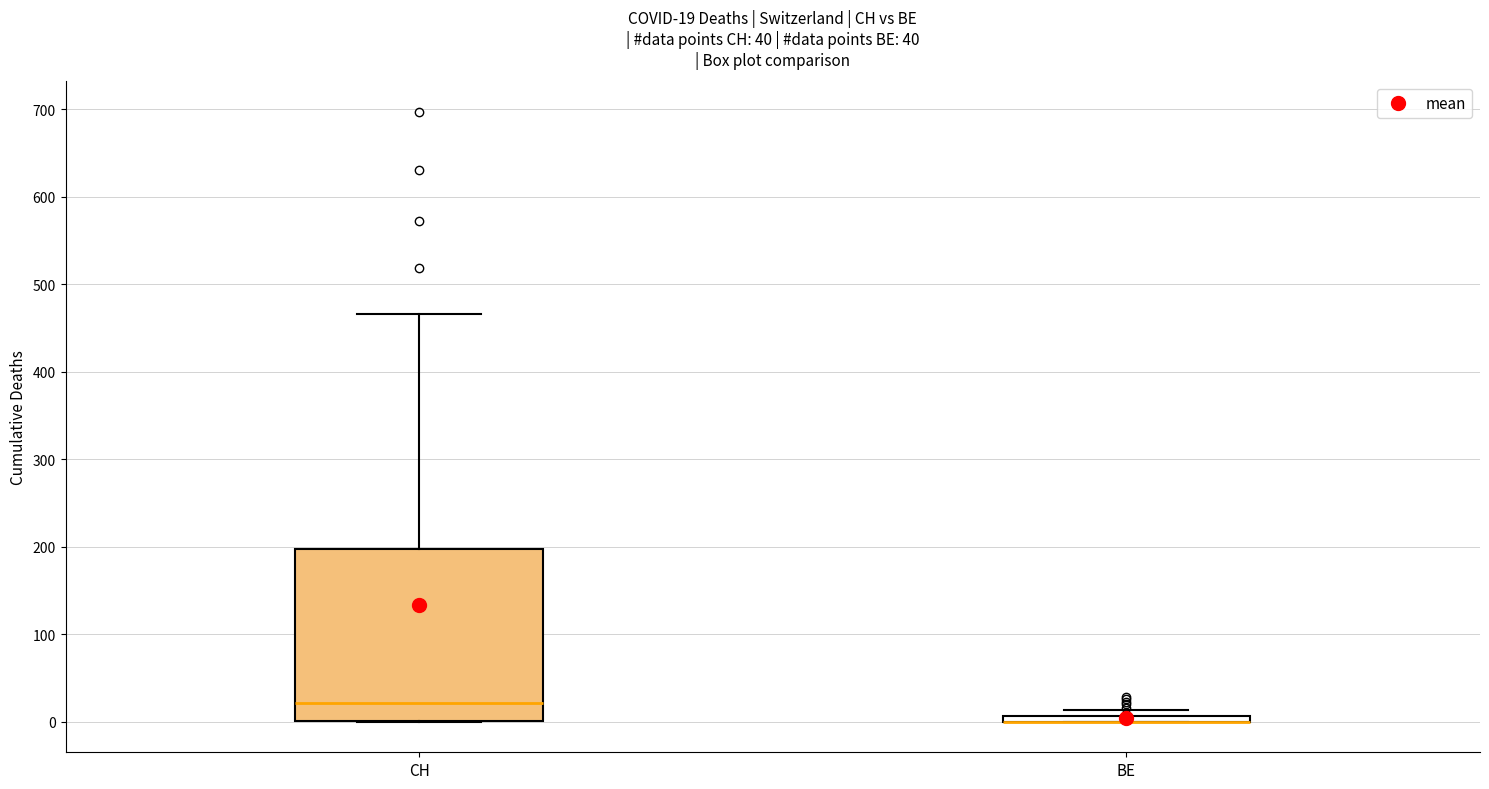

Which box is the tallest, from its lower edge to its upper edge?

CH